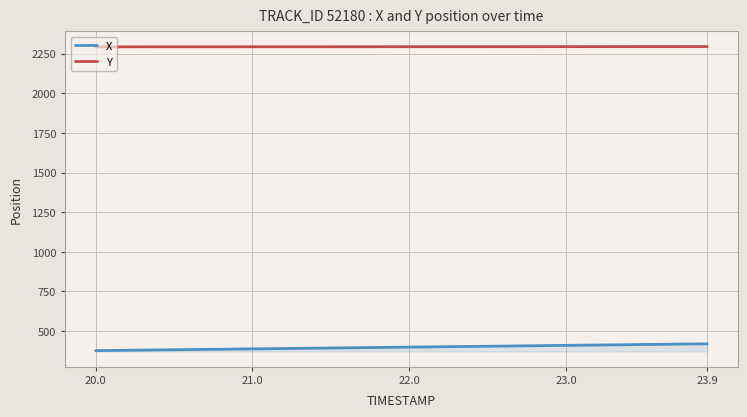

How many lines are shown in the chart?

2